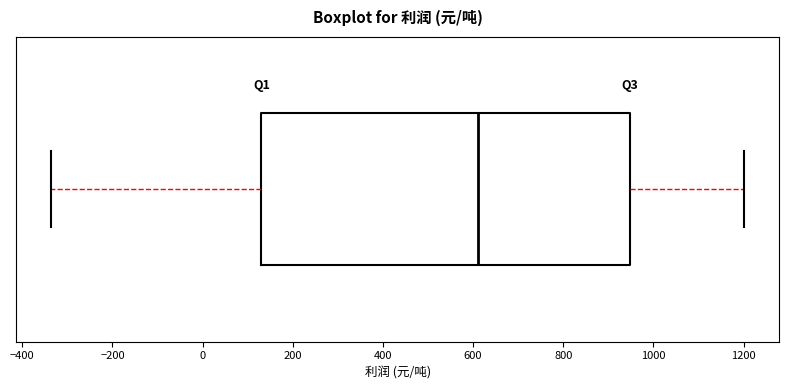

Transcribe this box plot: give where the median line is, the range the box spans, and where the two whiskers end, as read against the x-axis. The values are not printed on the chart, so give them approximately, as read against the axis.

median 620, box 140 to 940, whiskers -340 to 1200